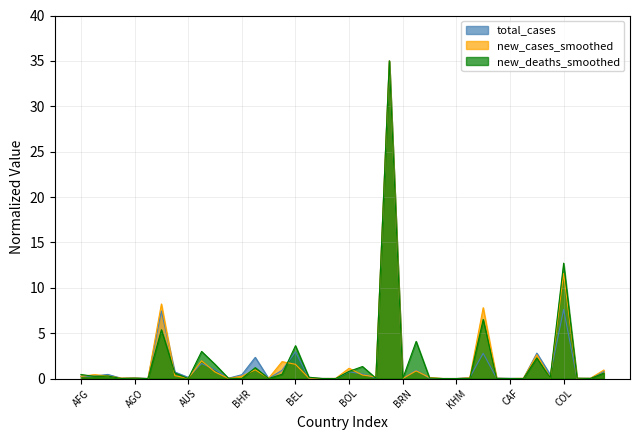

What is the sum of the new_cases_smoothed values at AND and COG?

0.1